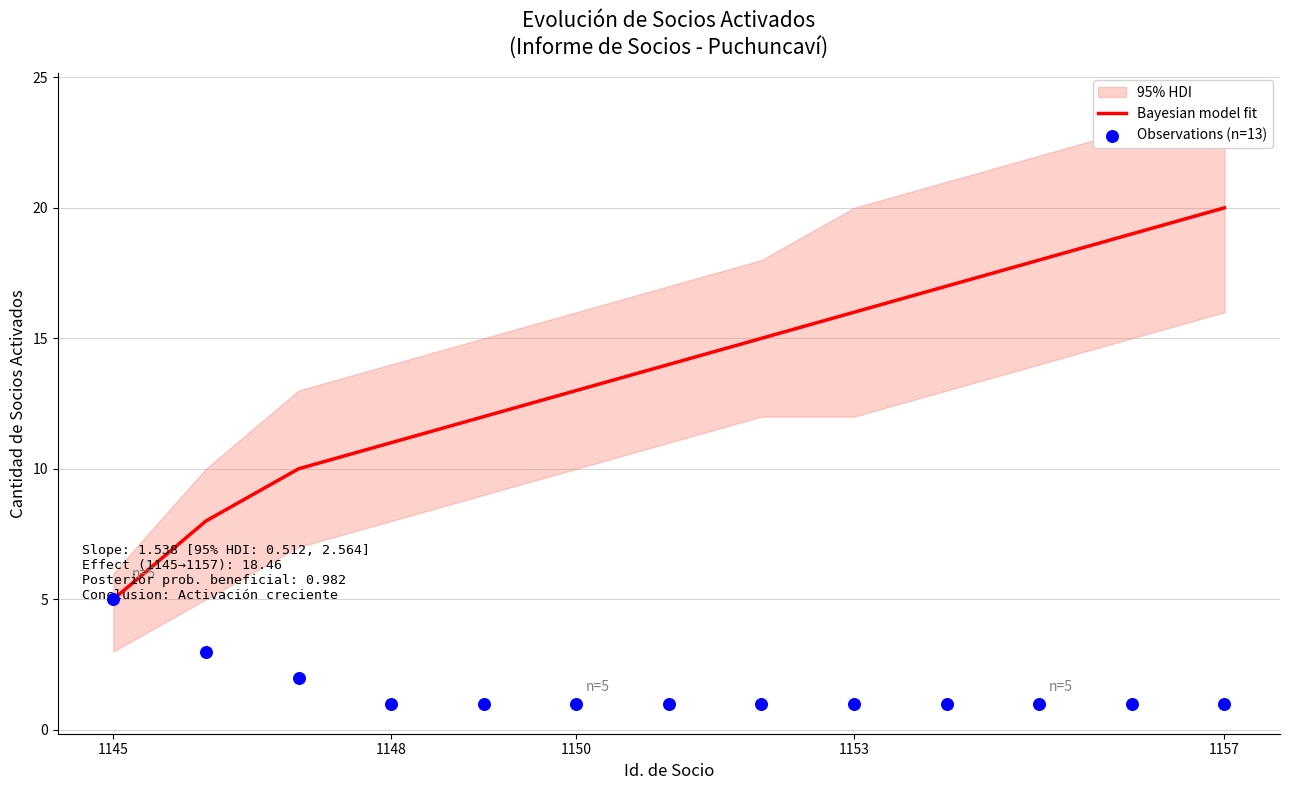

True or false: Bayesian model fit has a value of 5 at 1148.

False